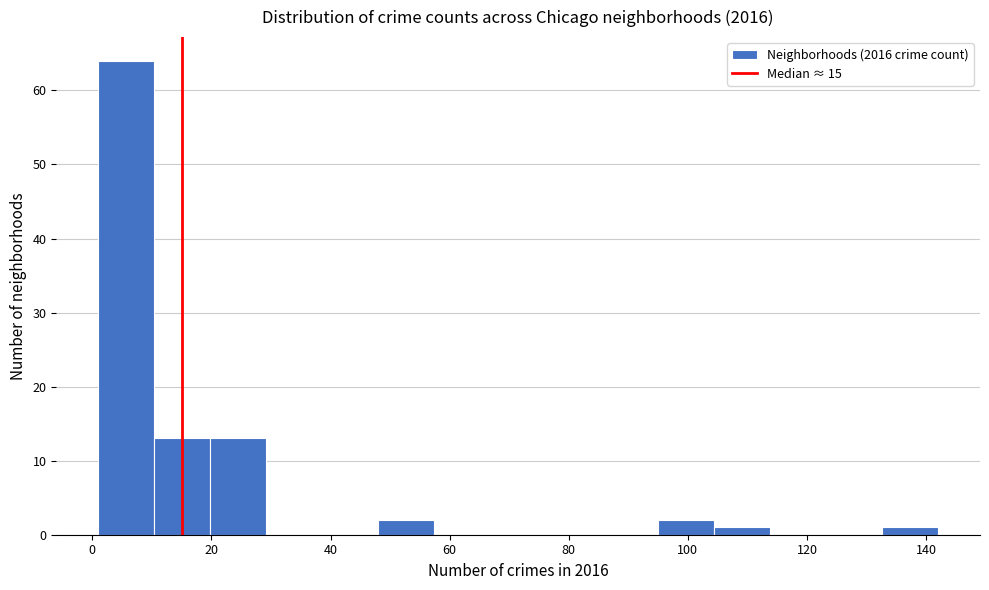

Reading left to right, transcribe this chart: for each bar, give the range it covers on the x-axis and its height. Neither the bar edges nor the heights are printed on the chart, so give them approximately, as read against the axes.

1.0 to 10.4: 64
10.4 to 19.8: 13
19.8 to 29.2: 13
29.2 to 38.6: 0
38.6 to 48.0: 0
48.0 to 57.4: 2
57.4 to 66.8: 0
66.8 to 76.2: 0
76.2 to 85.6: 0
85.6 to 95.0: 0
95.0 to 104.4: 2
104.4 to 113.8: 1
113.8 to 123.2: 0
123.2 to 132.6: 0
132.6 to 142.0: 1